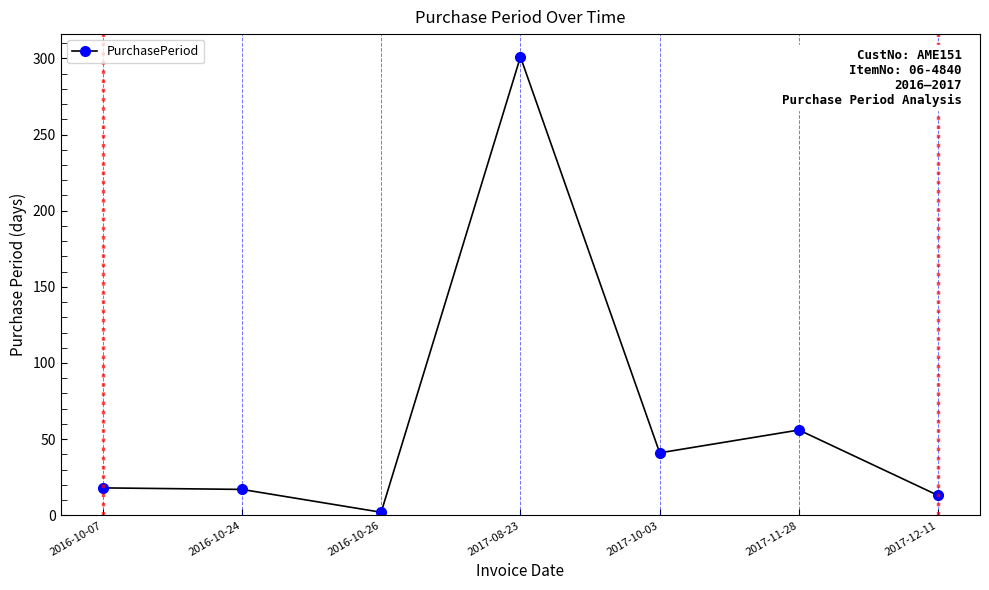

What is the average value?

64